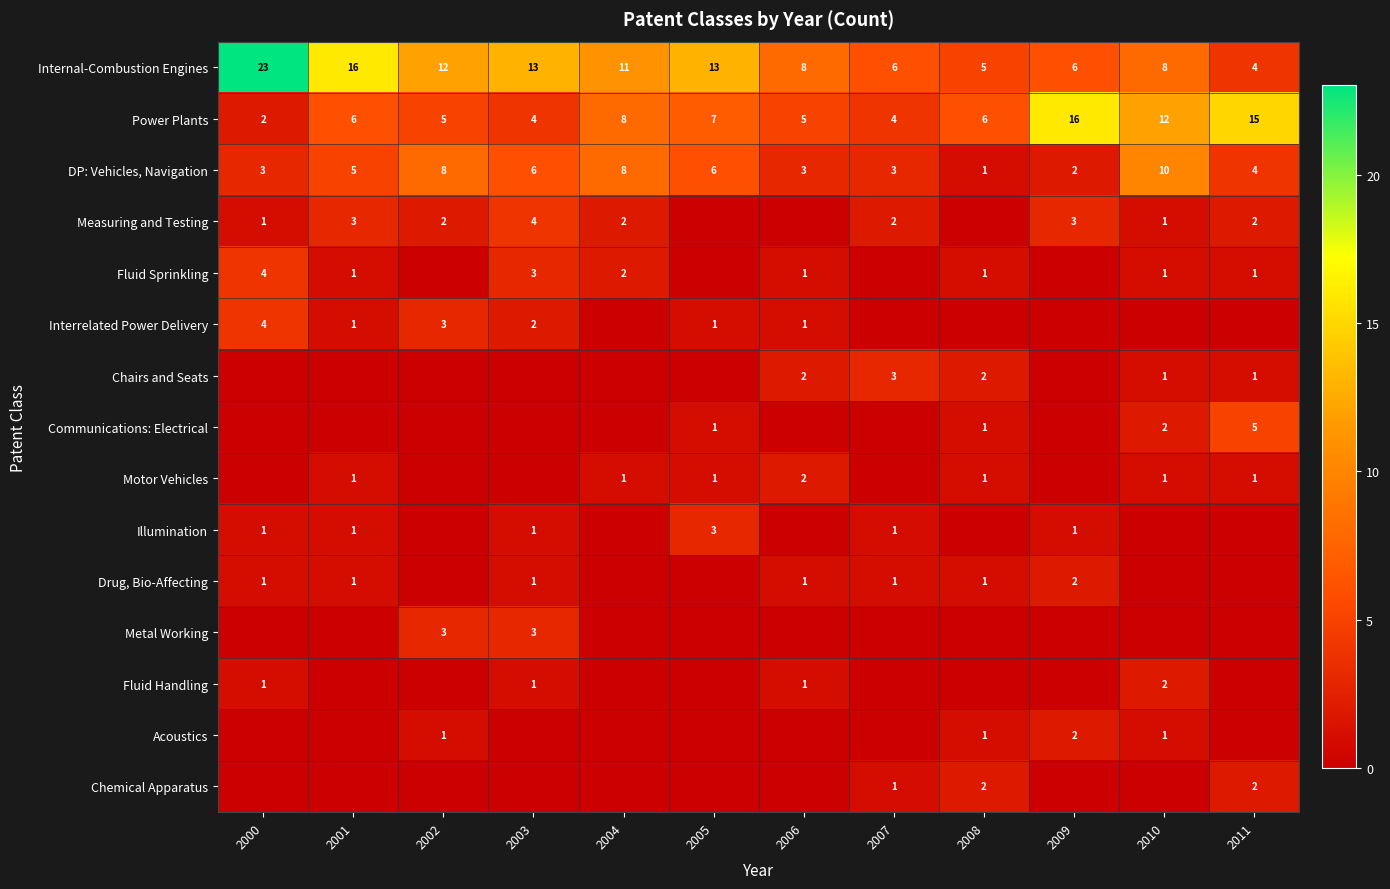

What is the greatest value displayed?

23